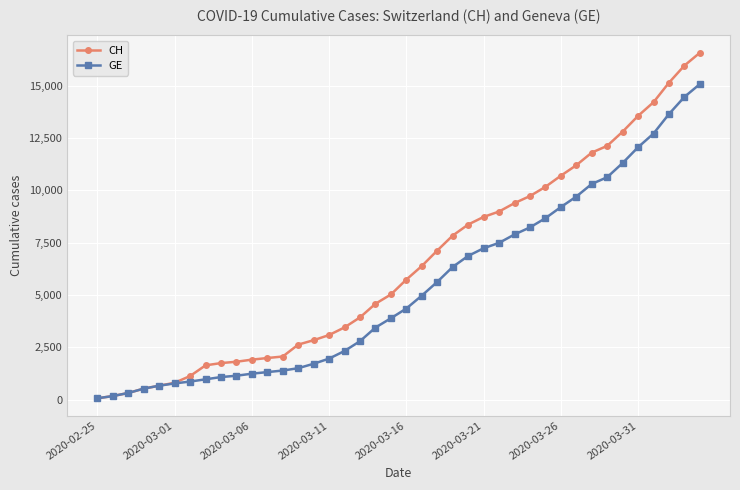

What is the highest value of the GE series?

15077